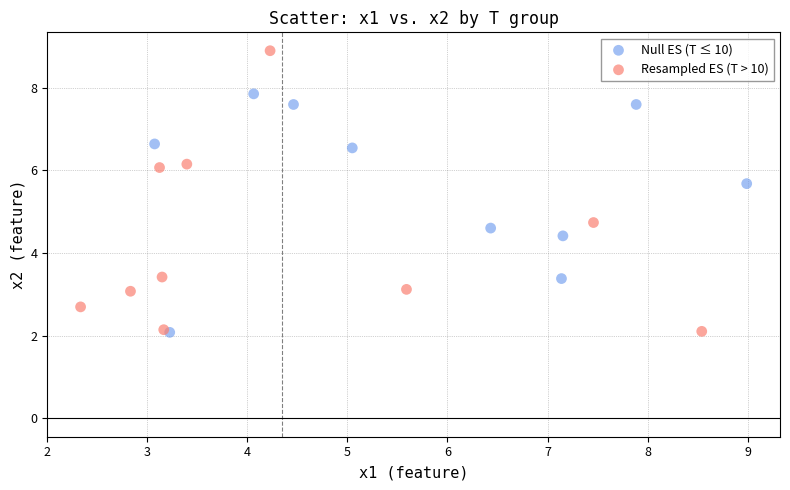

Which series has the largest Y range (max minus min)?

Resampled ES (T > 10)